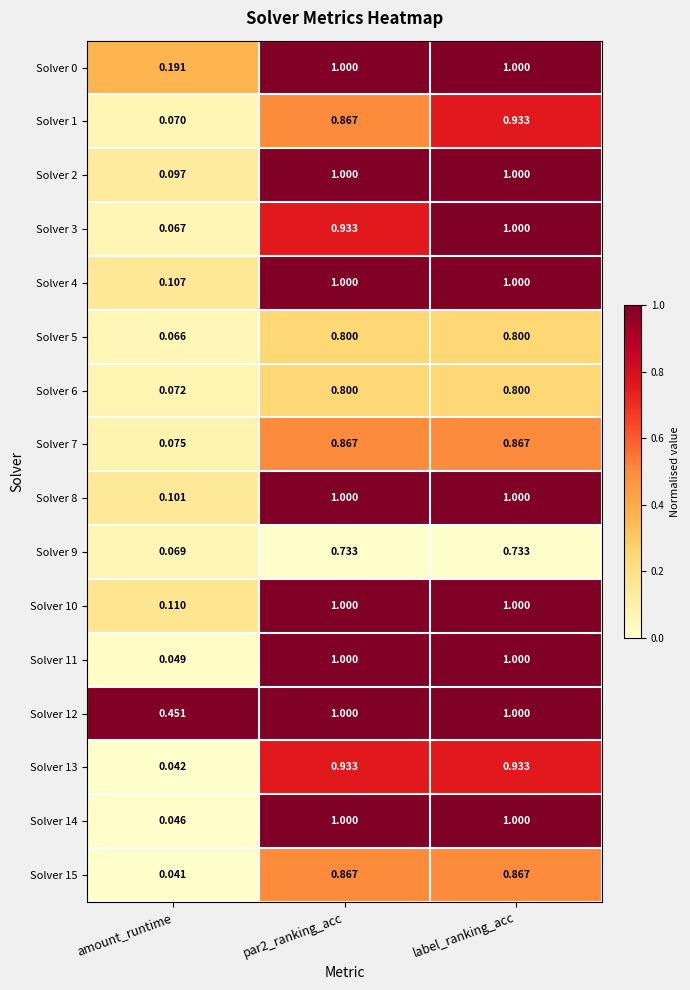

At which category is the sum across all series the highest?

label_ranking_acc